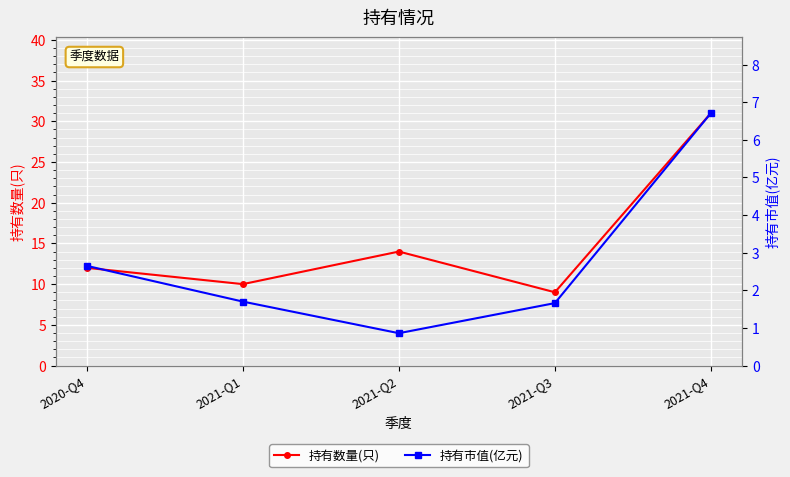

What is the lowest value of the 持有市值(亿元) series?

0.9